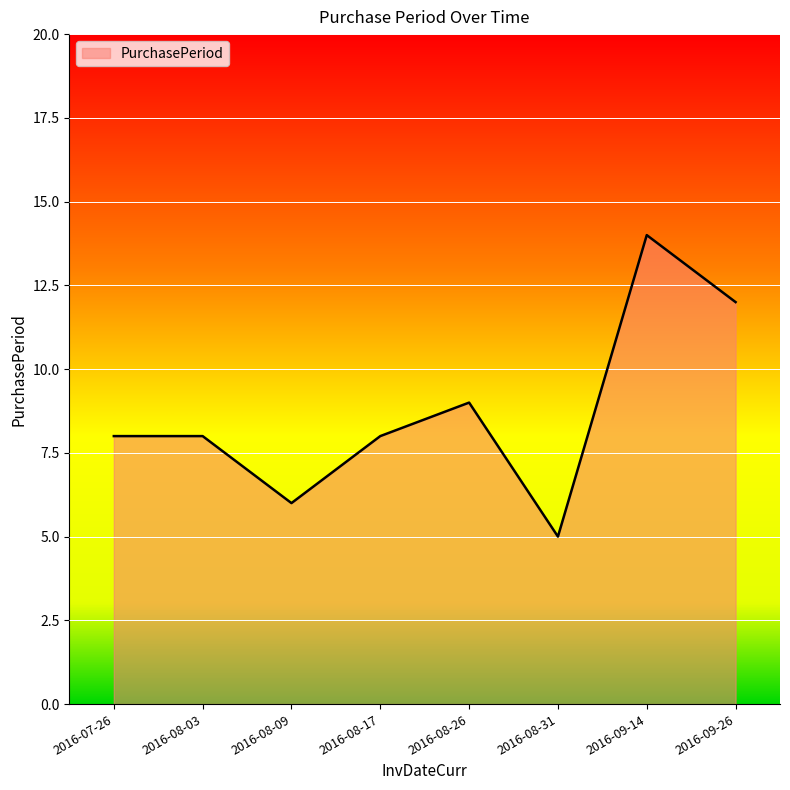

Reading left to right, extract all data points from this chart.

8	8	6	8	9	5	14	12